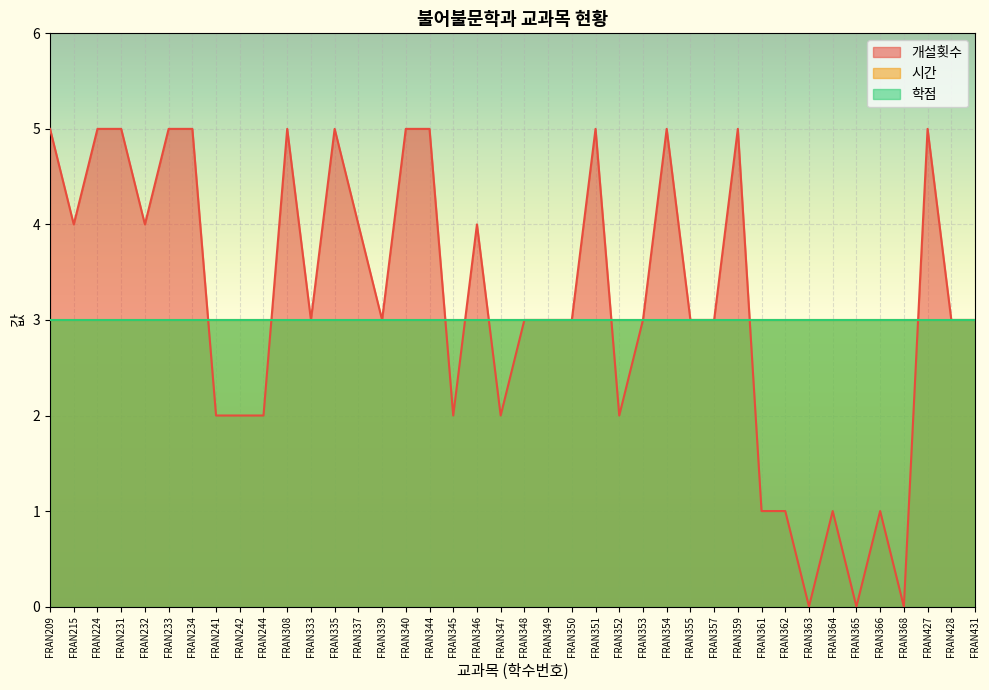

What is the difference between the second highest and minimum values in the 개설횟수 series?

5